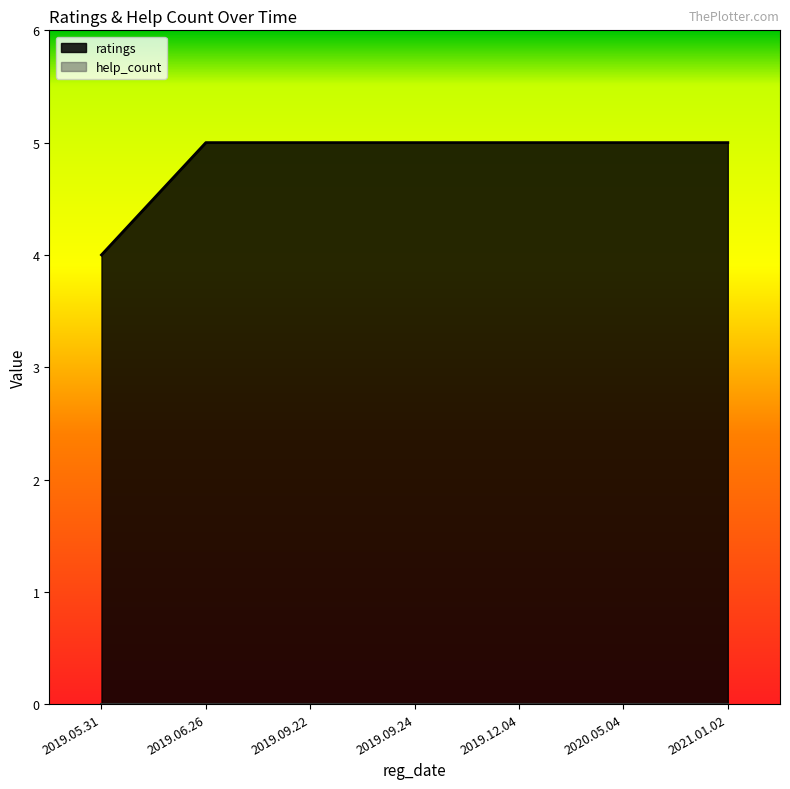

Which label corresponds to the largest value in the chart?

2019.06.26